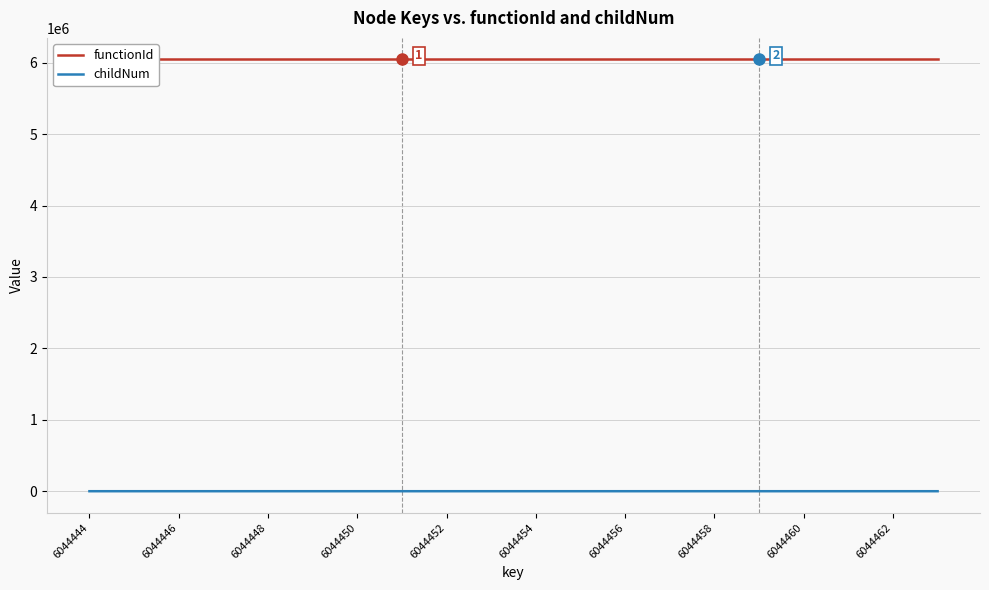

True or false: functionId has a value of 6044443 at 6044462.

True